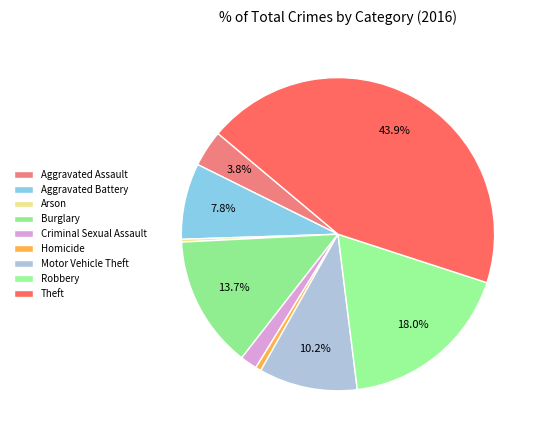

Count the number of slices in the pie.

9